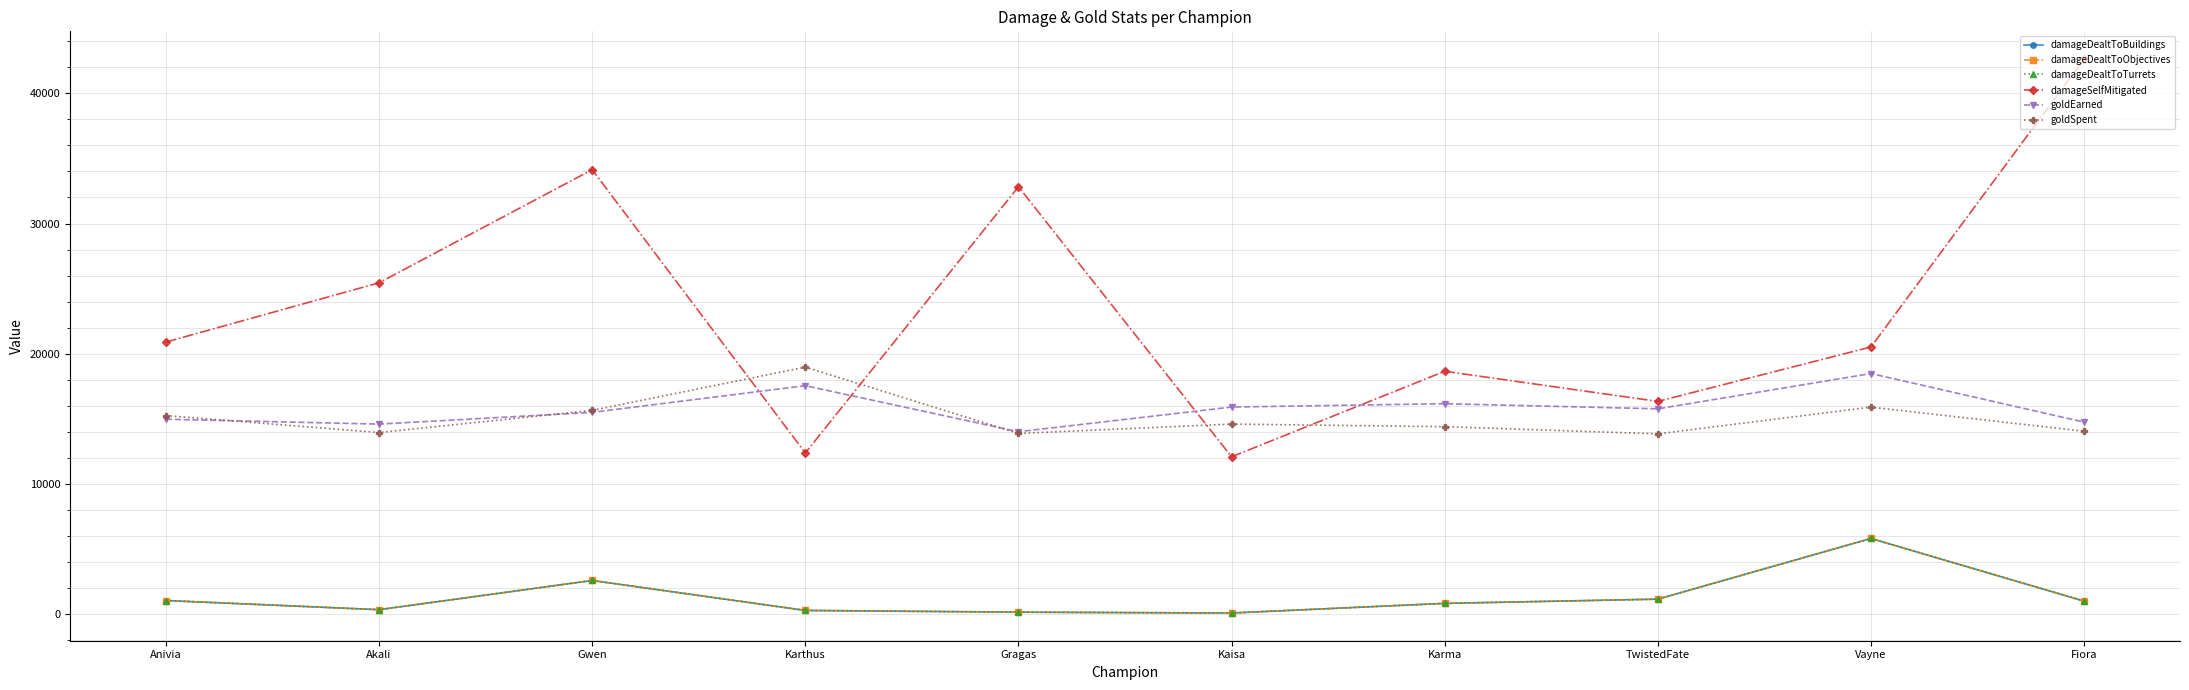

Read the damageDealtToBuildings value at Vayne.

5816